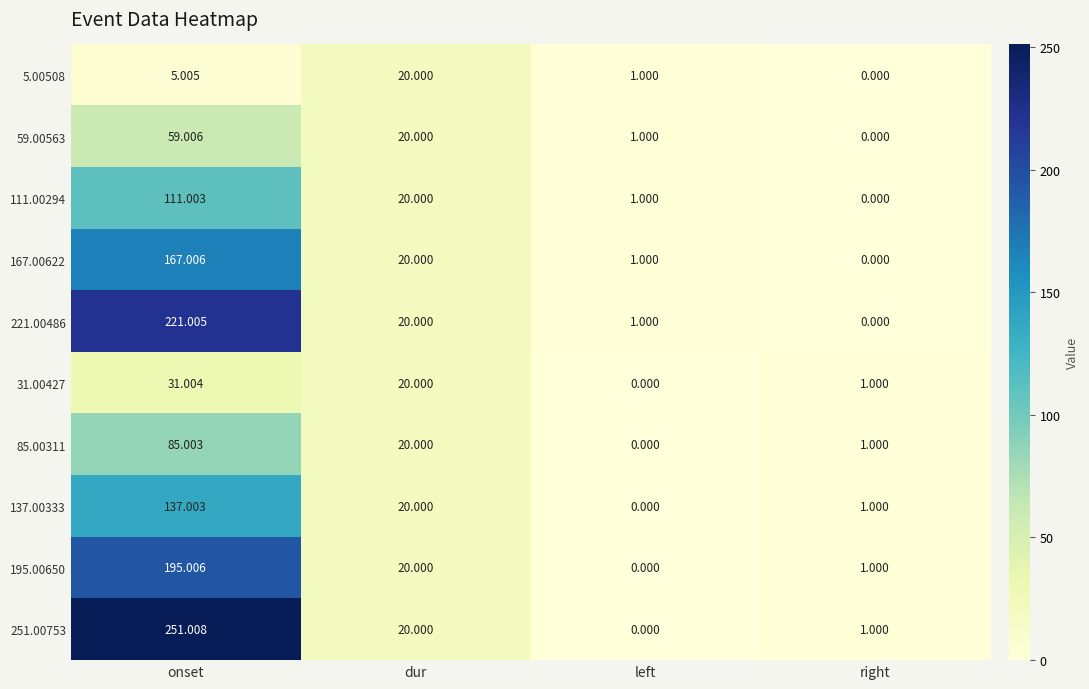

Where does the 195.00650 series first go above 20?

onset